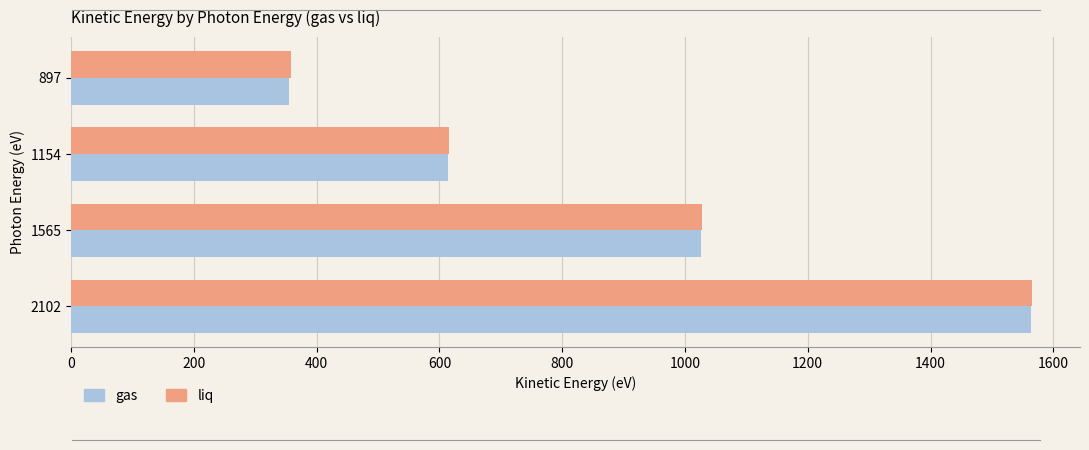

How many data points does each series have?

4